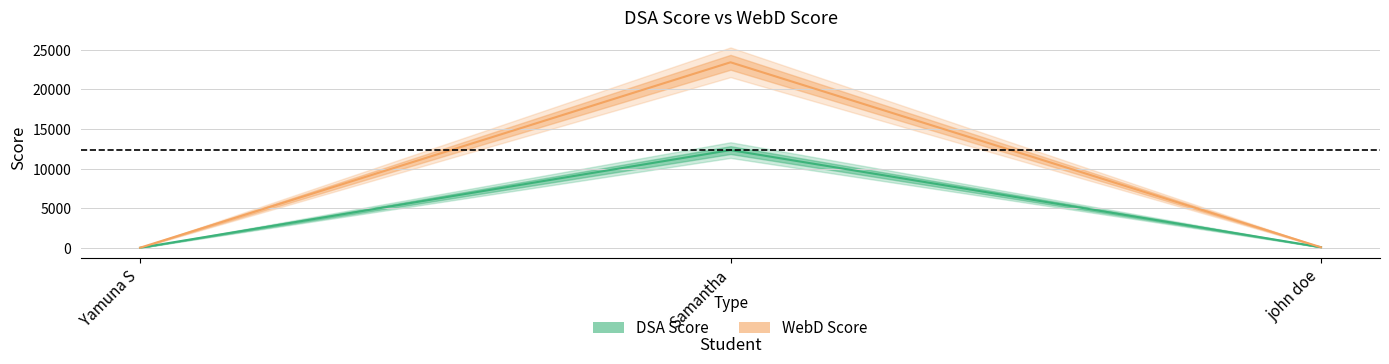

Which series changed the most between Samantha and john doe?

WebD Score